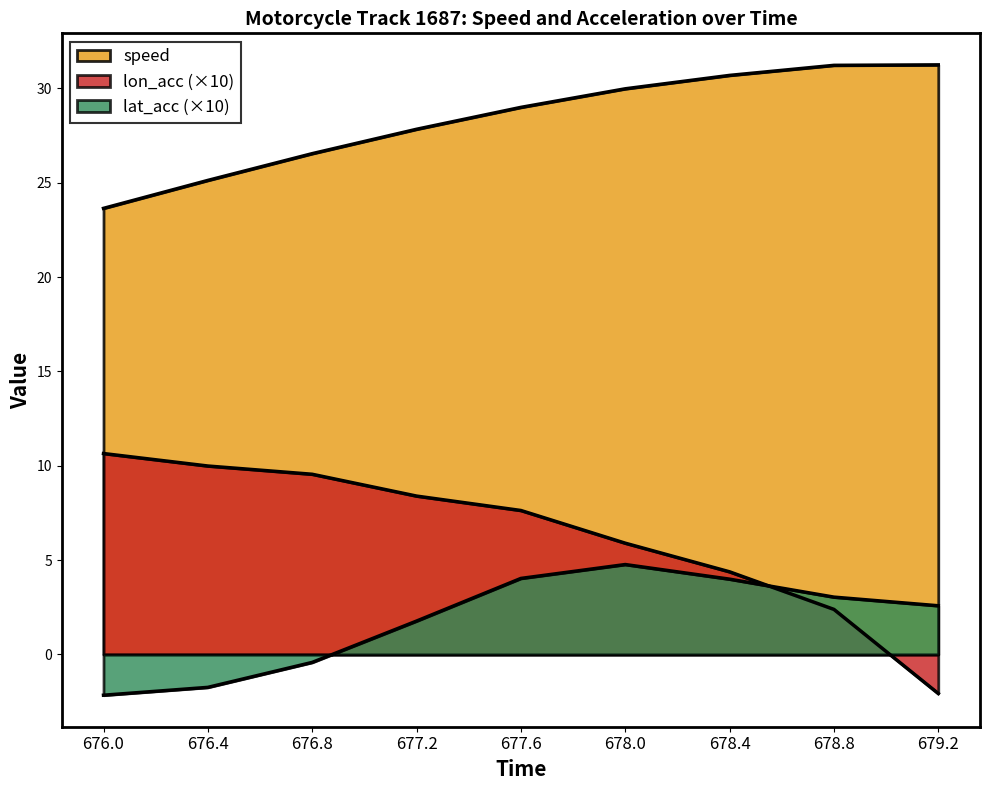

True or false: speed and lon_acc intersect in this chart.

False